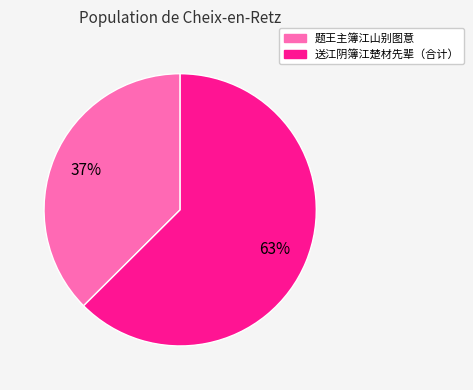

To the nearest percent, what is the average slice percentage?

50%